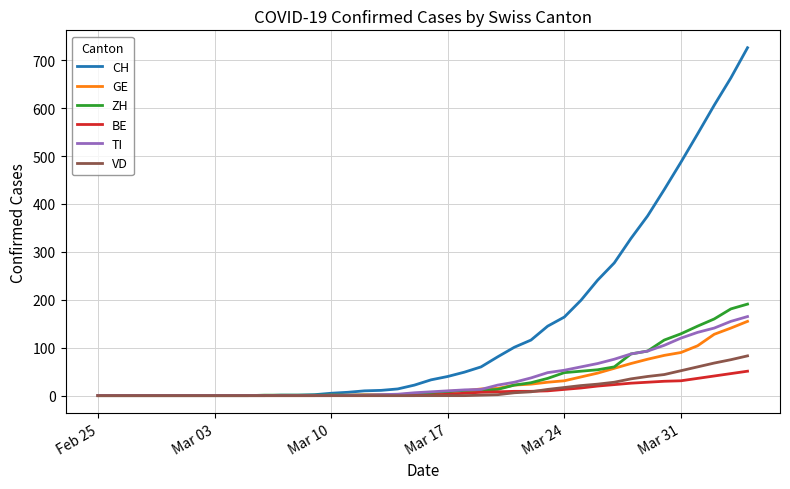

Which series has the largest total across all categories?

CH